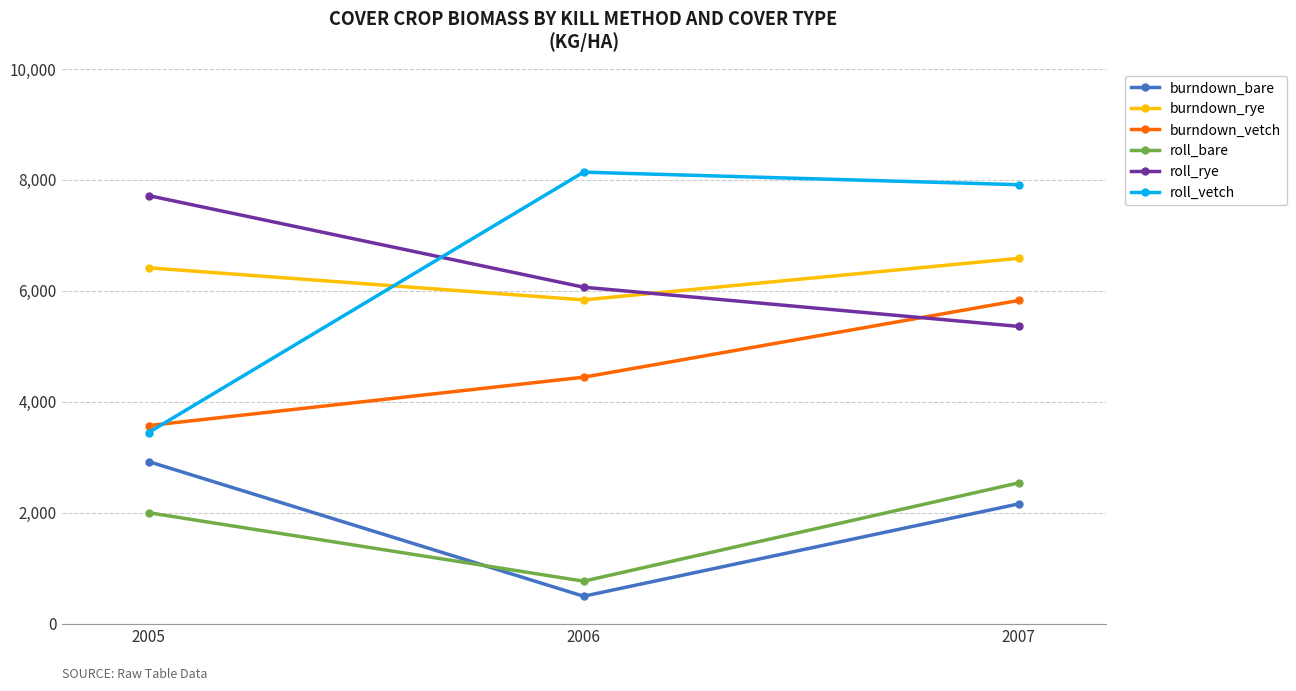

Reading left to right, transcribe all the data shown in this chart.

burndown_bare: 2005=2919.8	2006=493.5	2007=2156.9
burndown_rye: 2005=6412.0	2006=5833.8	2007=6582.7
burndown_vetch: 2005=3569.0	2006=4440.6	2007=5823.5
roll_bare: 2005=1998.5	2006=764.4	2007=2536.5
roll_rye: 2005=7713.2	2006=6062.5	2007=5356.0
roll_vetch: 2005=3443.7	2006=8135.8	2007=7909.6